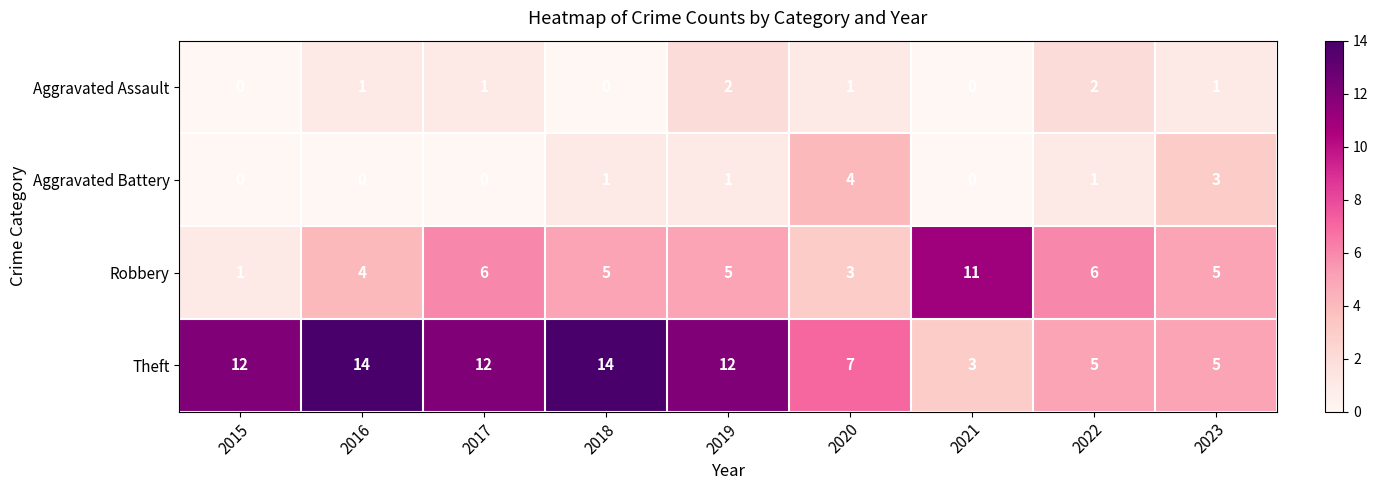

Rank the series at 2016 from lowest to highest value.

Aggravated Battery, Aggravated Assault, Robbery, Theft